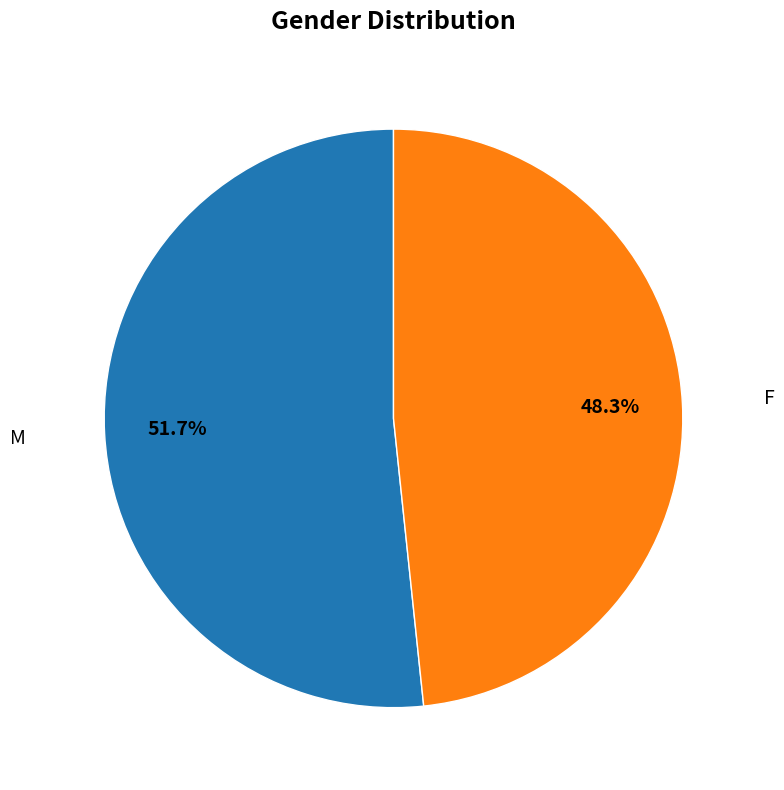

Combined, what portion of the pie is M and F?

100.0%